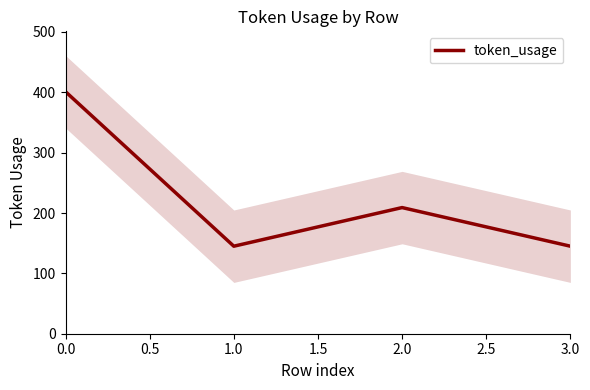

What is the minimum value shown in the chart?

145